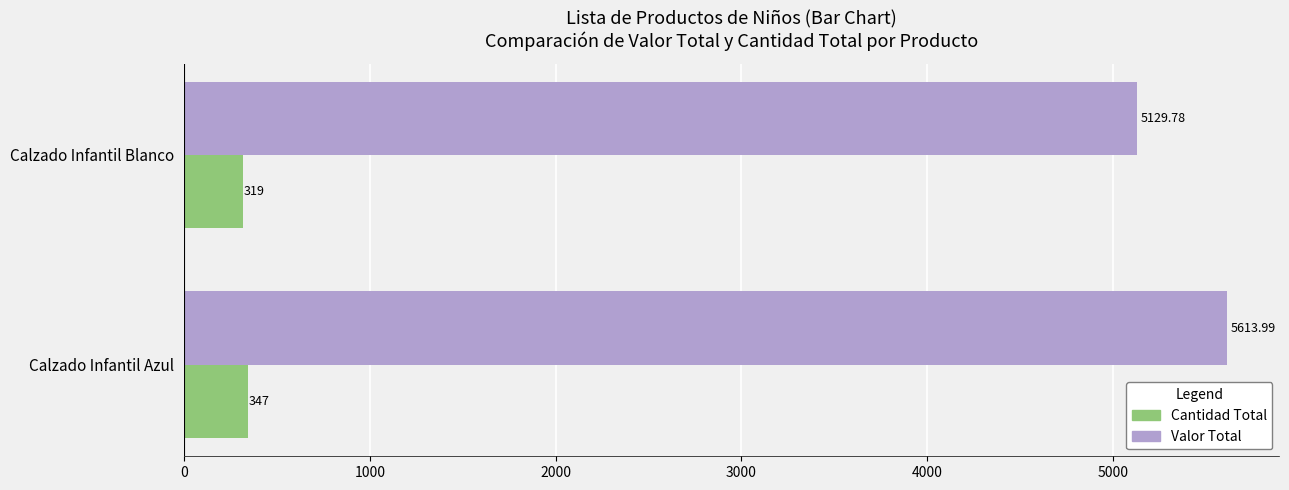

List the labels in order of Valor Total value, largest first.

Calzado Infantil Azul, Calzado Infantil Blanco